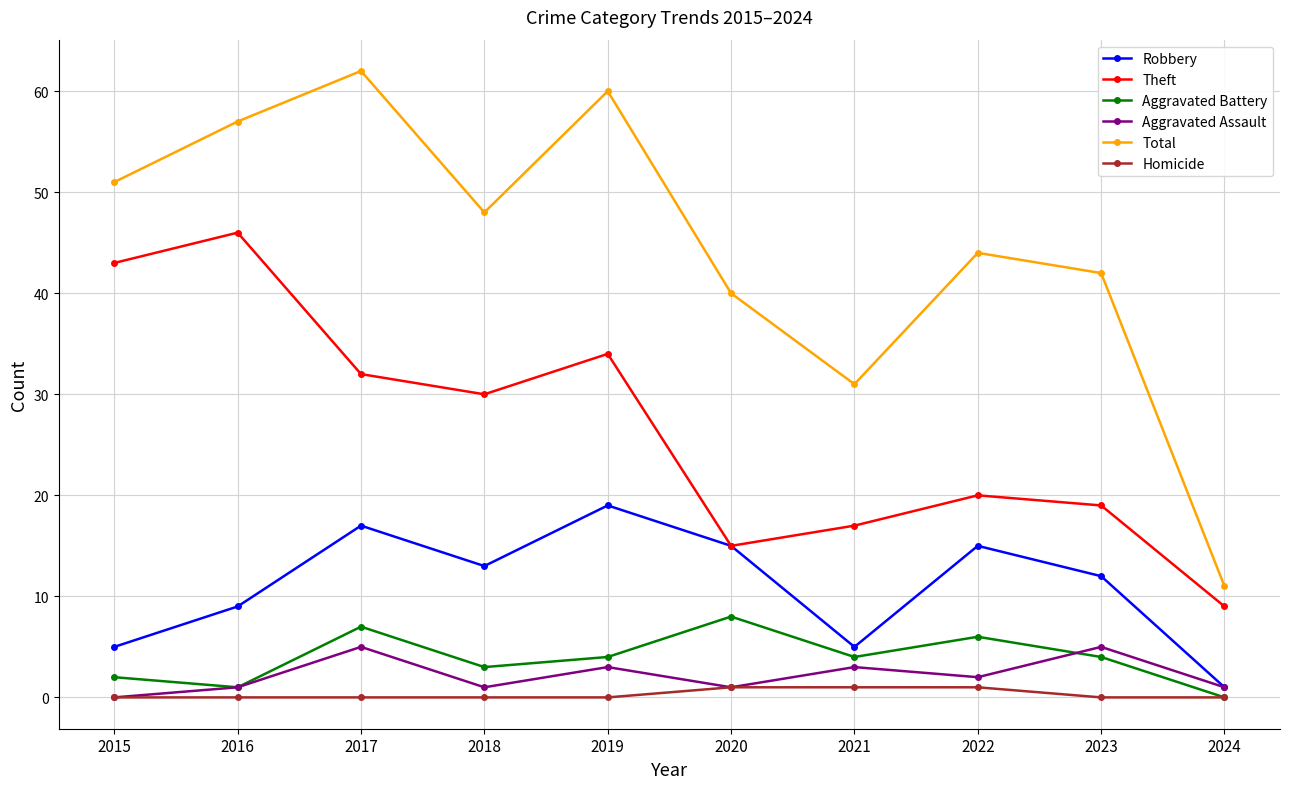

What is the value of the Theft point at the 2nd from the left?

46